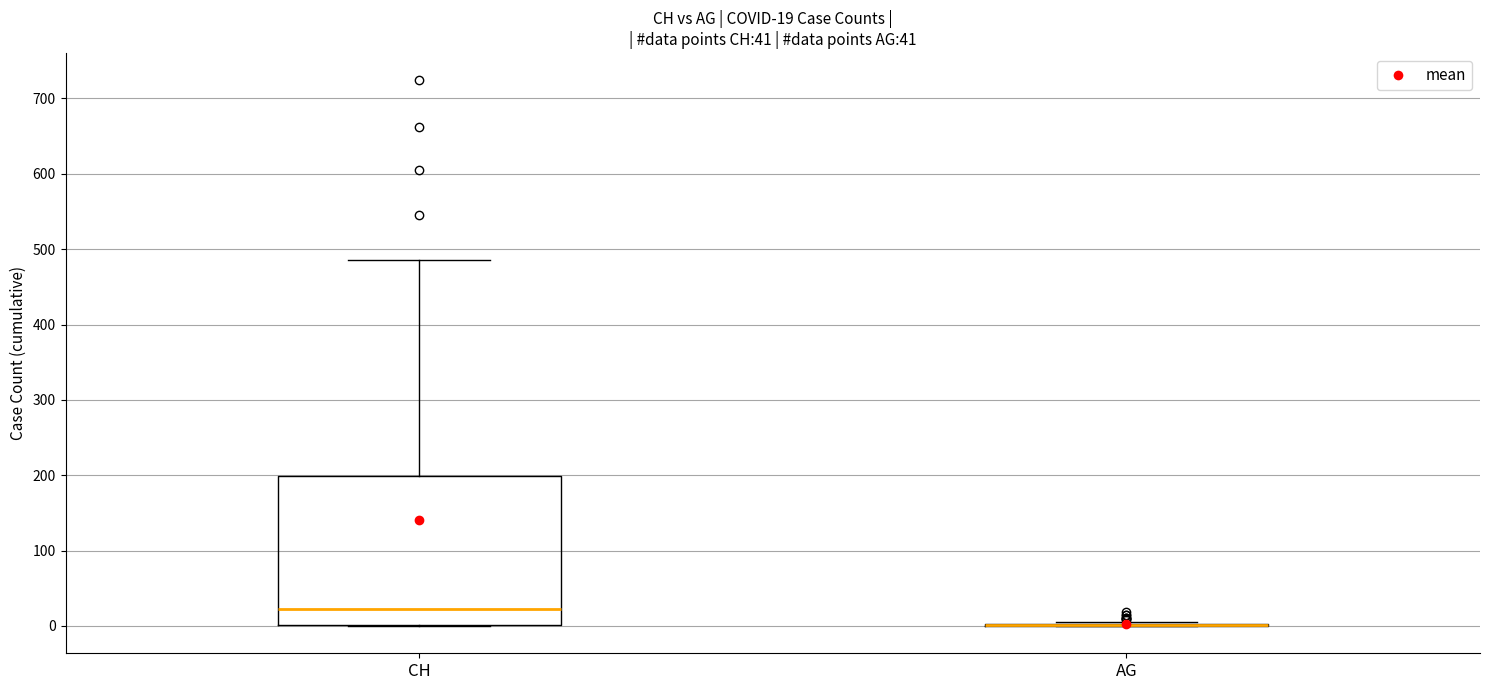

Which box is the tallest, from its lower edge to its upper edge?

CH